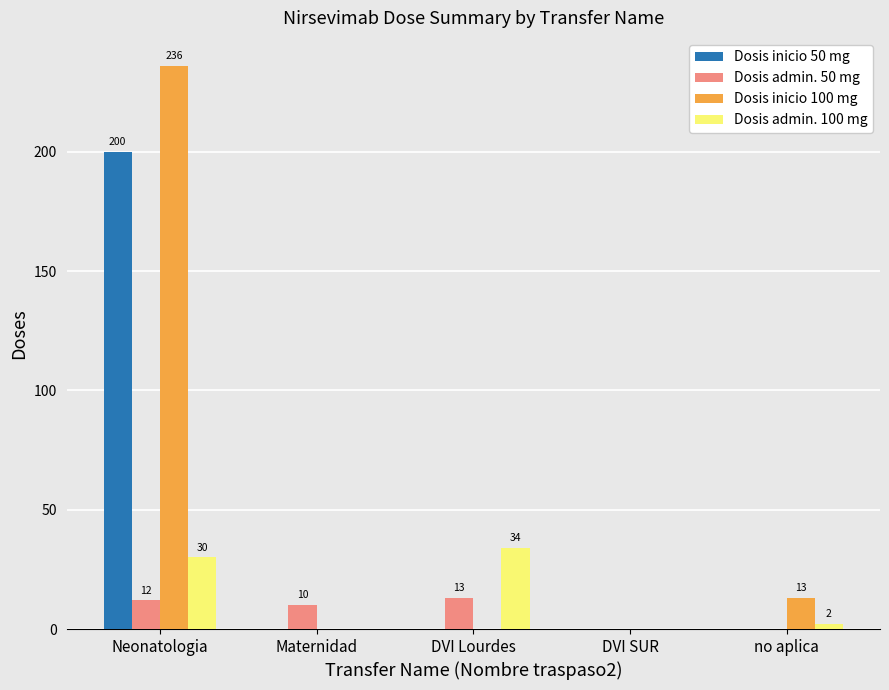

What are all the series names shown in the legend?

Dosis inicio 50 mg, Dosis admin. 50 mg, Dosis inicio 100 mg, Dosis admin. 100 mg